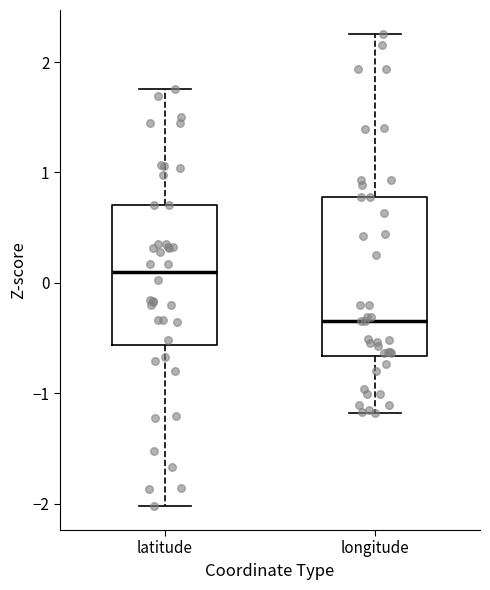

Which box has the highest median line?

latitude